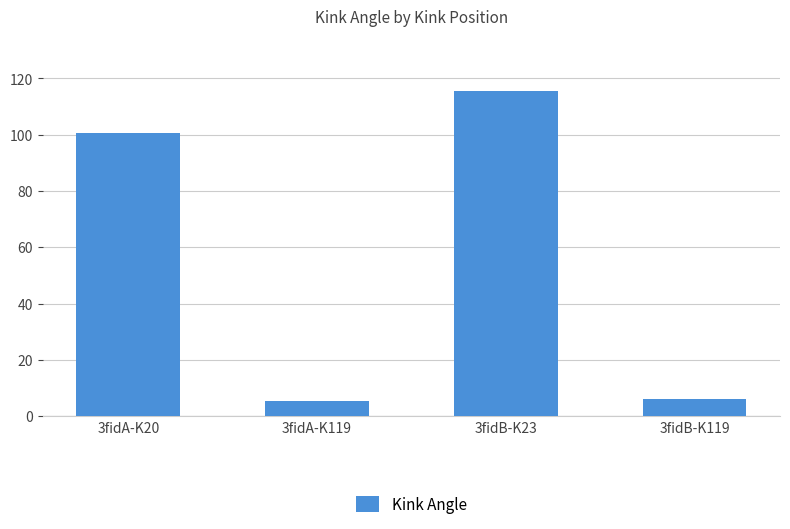

What is the difference between the maximum and minimum values?

110.2